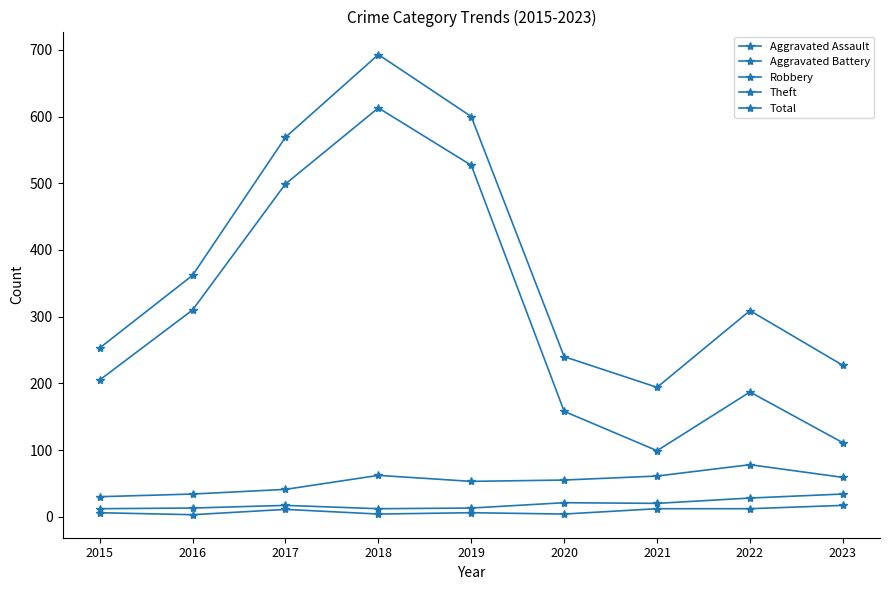

How many data points in Total are less than 309?

4